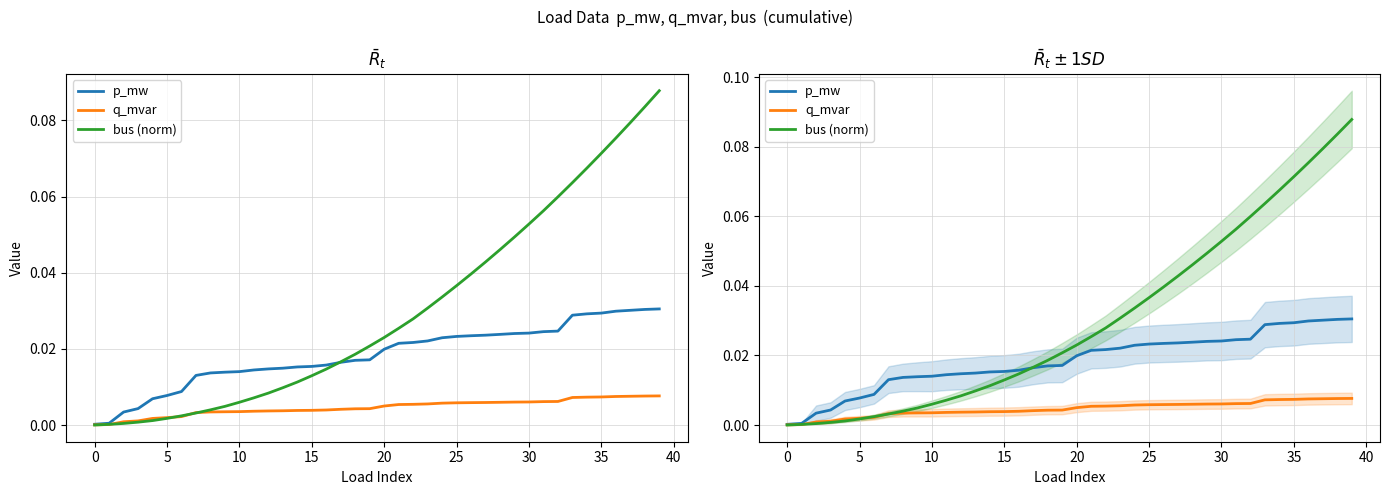

What is the difference between the highest and lowest values at 33?

0.1